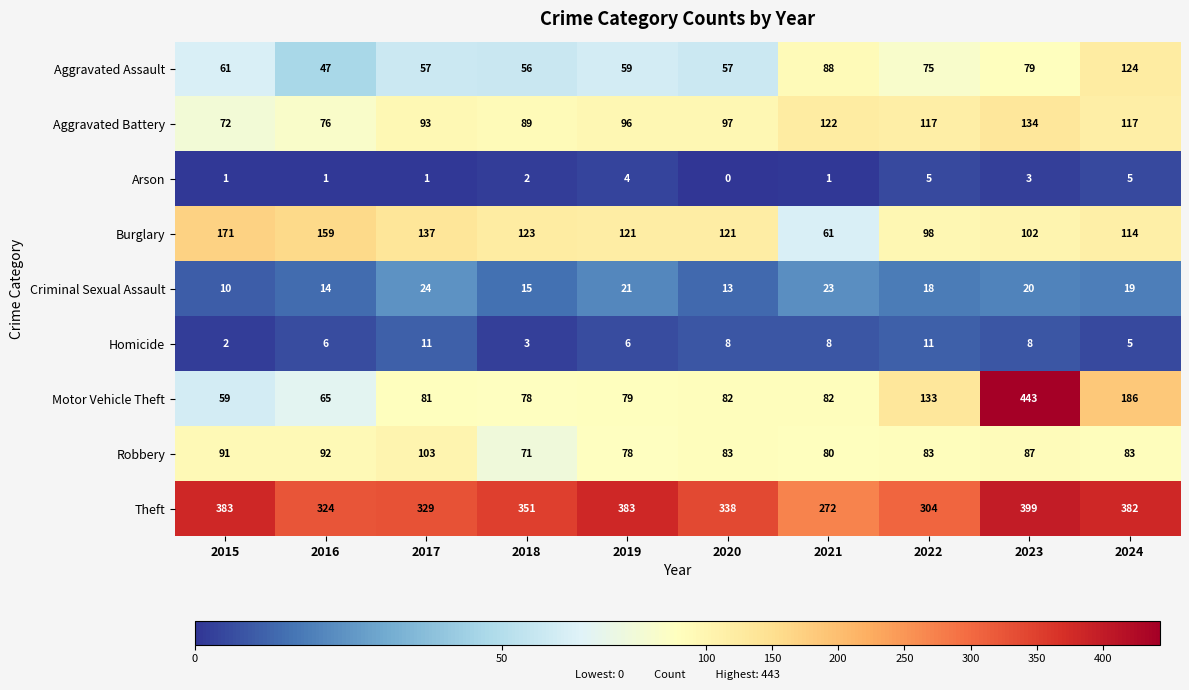

How many series are shown in this chart?

9